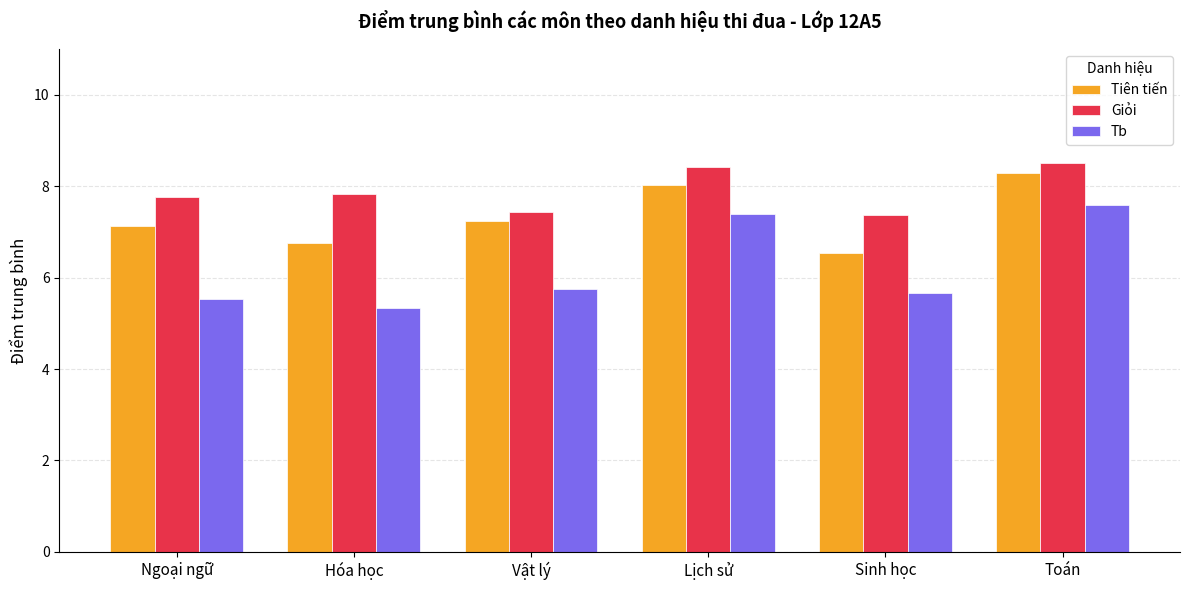

What is the difference between the maximum and minimum values in the Tiên tiến series?

1.7